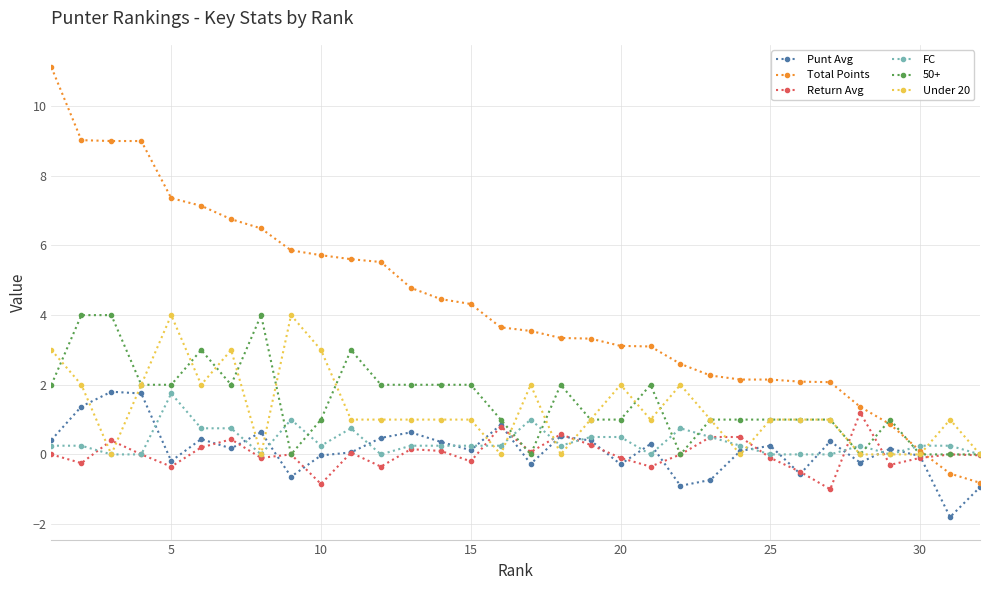

What is the greatest value displayed?

11.1